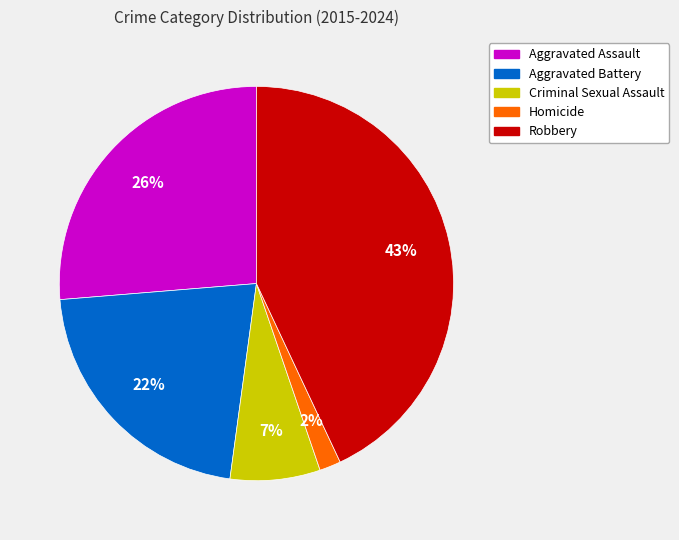

Does any single category account for the majority?

No